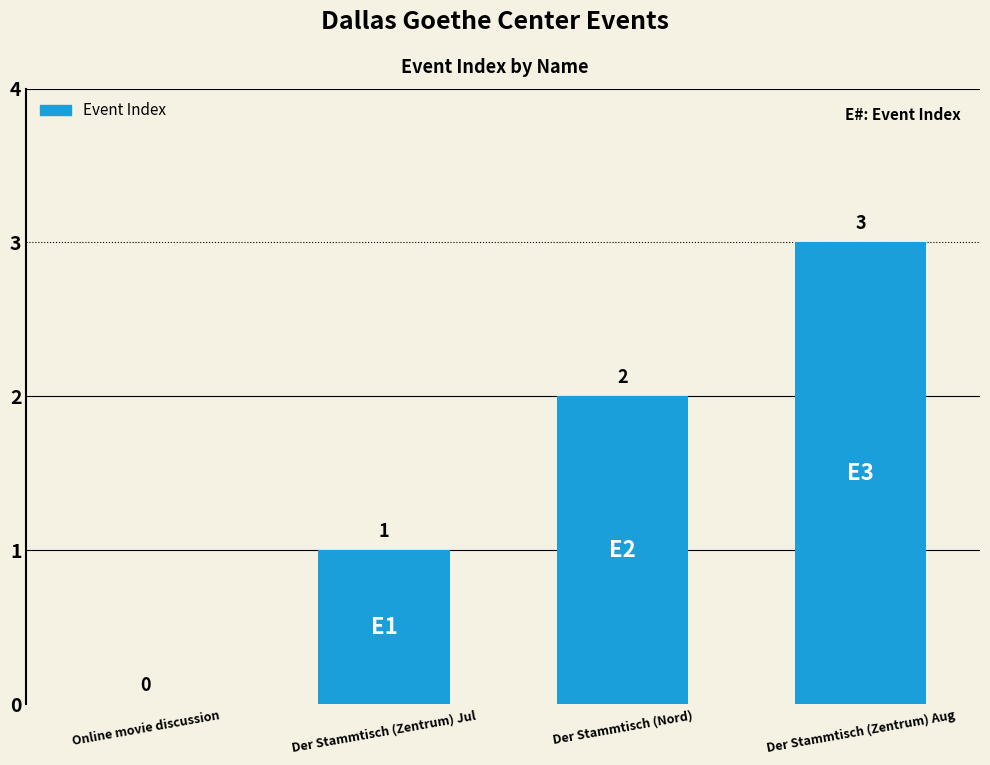

Between Der Stammtisch (Nord) and Der Stammtisch (Zentrum) Jul, which is larger?

Der Stammtisch (Nord)